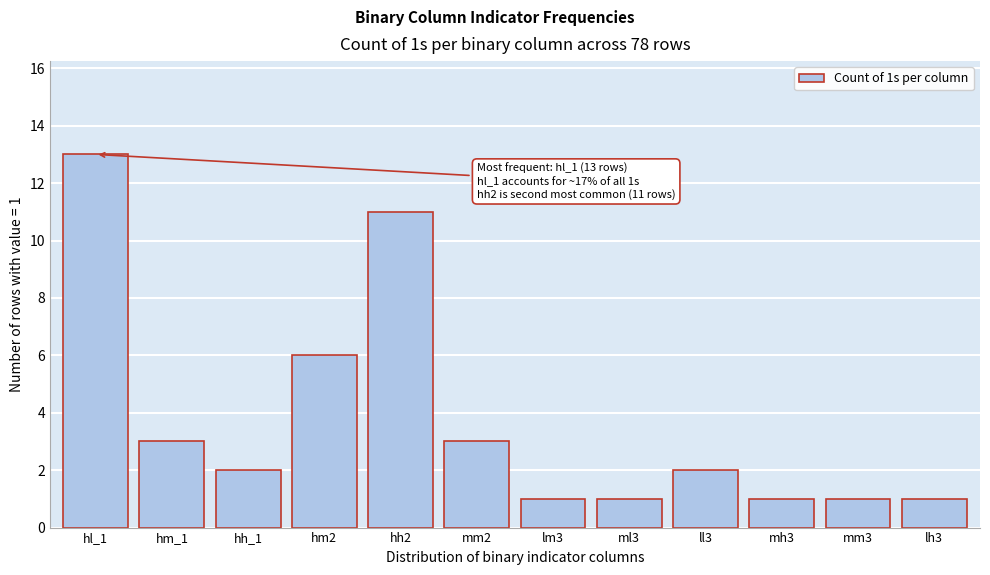

Reading left to right, what are all the values shown in this chart?

hl_1=13	hm_1=3	hh_1=2	hm2=6	hh2=11	mm2=3	lm3=1	ml3=1	ll3=2	mh3=1	mm3=1	lh3=1